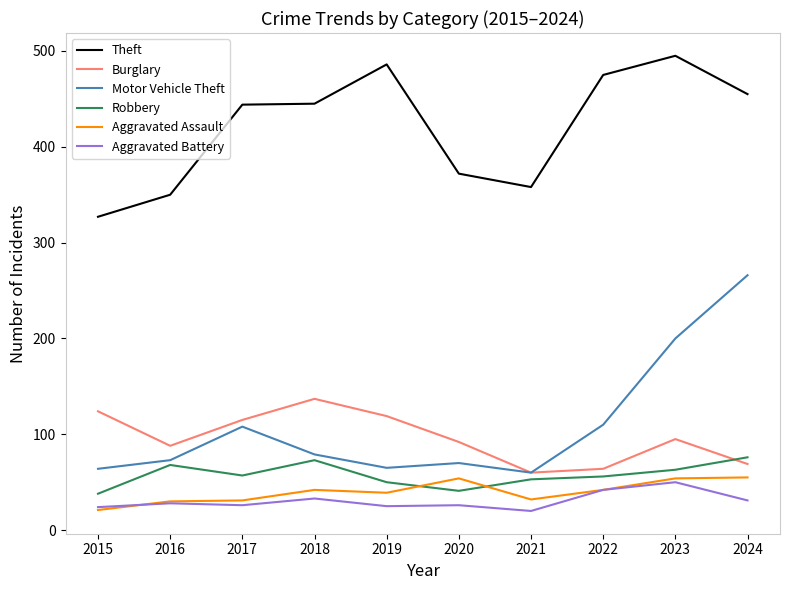

Which series has the widest spread of values?

Motor Vehicle Theft